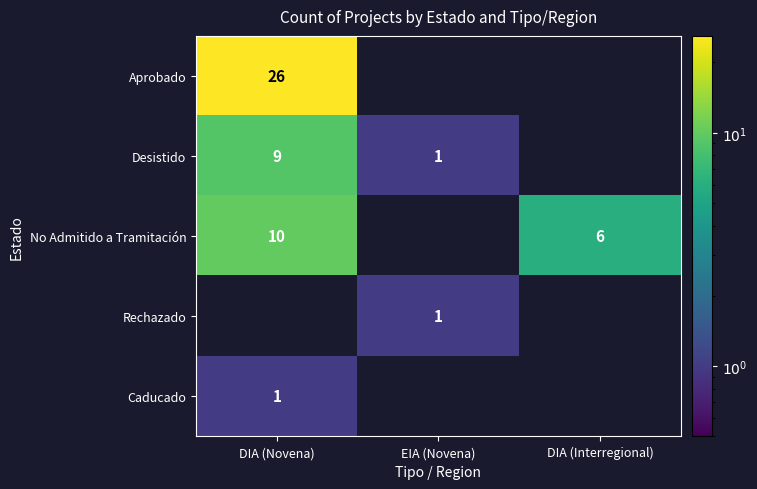

What is the total value across all series at EIA (Novena)?

2